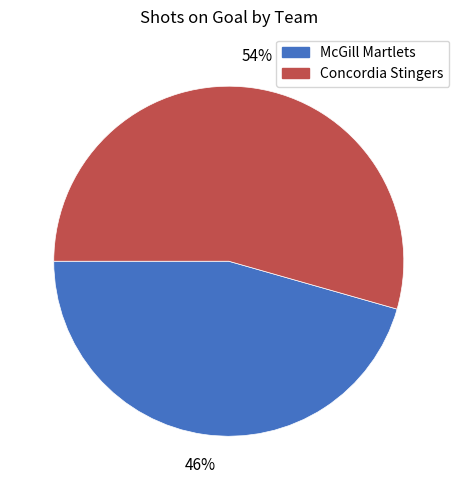

To the nearest percent, what is the combined percentage of Concordia Stingers and McGill Martlets?

100%